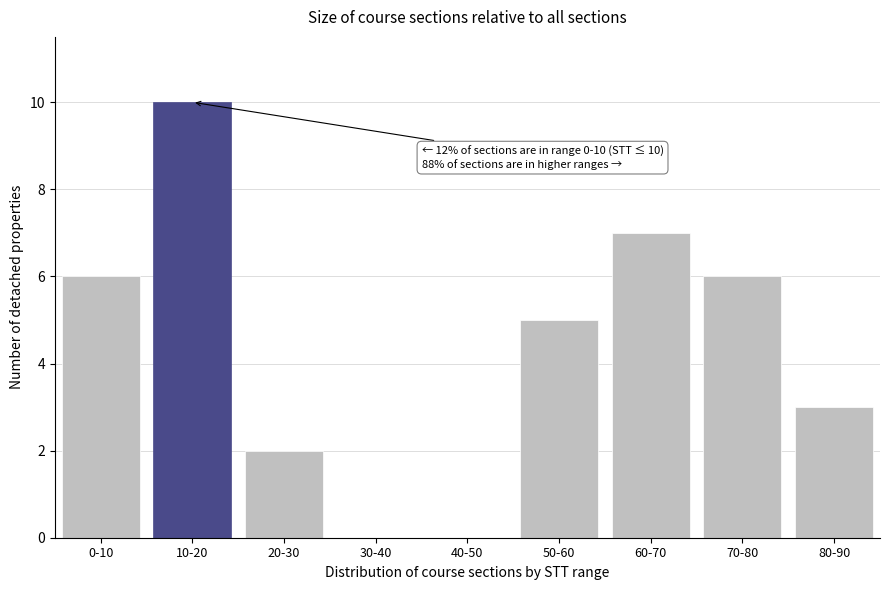

Reading left to right, transcribe all the data shown in this chart.

0-10=6	10-20=10	20-30=2	30-40=0	40-50=0	50-60=5	60-70=7	70-80=6	80-90=3